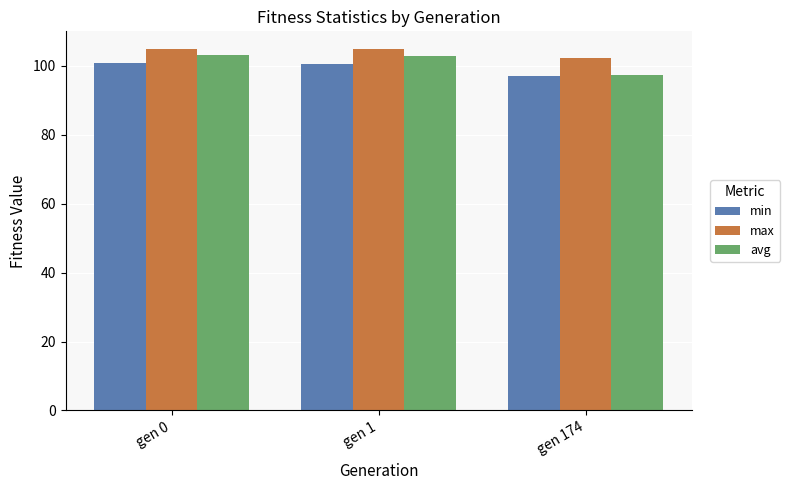

What is the value of the max bar at the 3rd from the left?

102.2